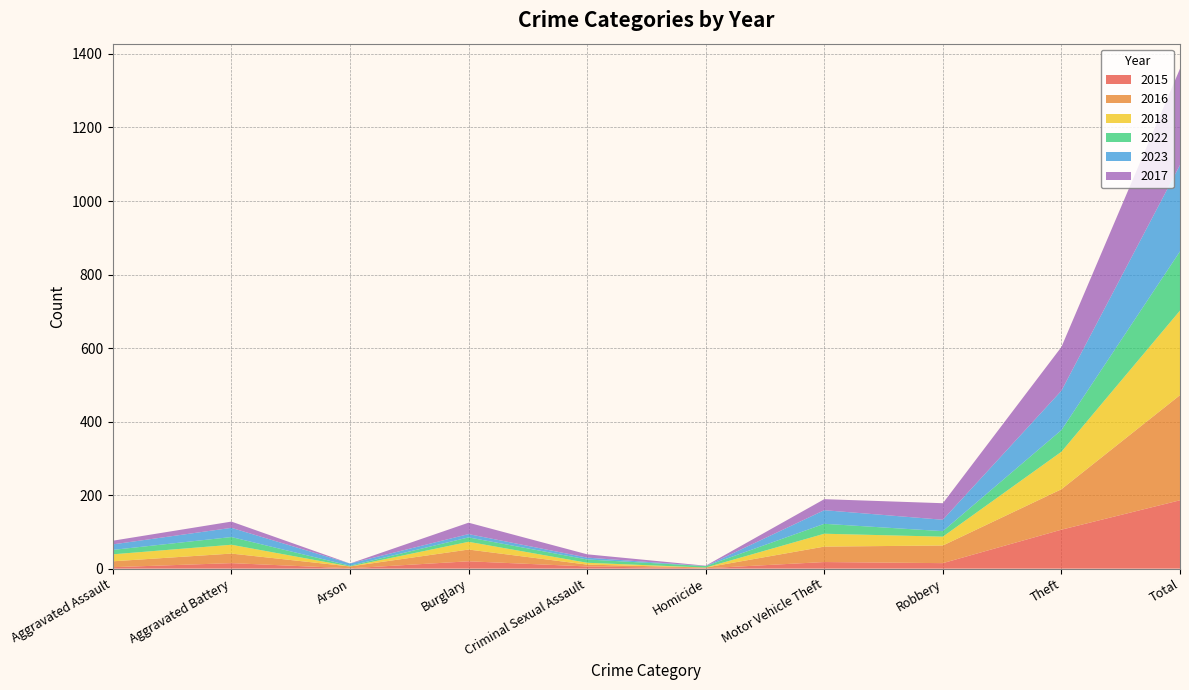

Reading left to right, transcribe all the data shown in this chart.

2015: 4	15	1	20	6	1	18	15	106	186
2016: 16	26	5	32	5	2	42	48	110	286
2018: 19	24	0	21	5	0	35	24	102	230
2022: 12	21	2	12	9	4	27	15	59	161
2023: 15	25	6	9	5	0	37	31	107	235
2017: 10	17	0	31	9	1	30	45	119	262